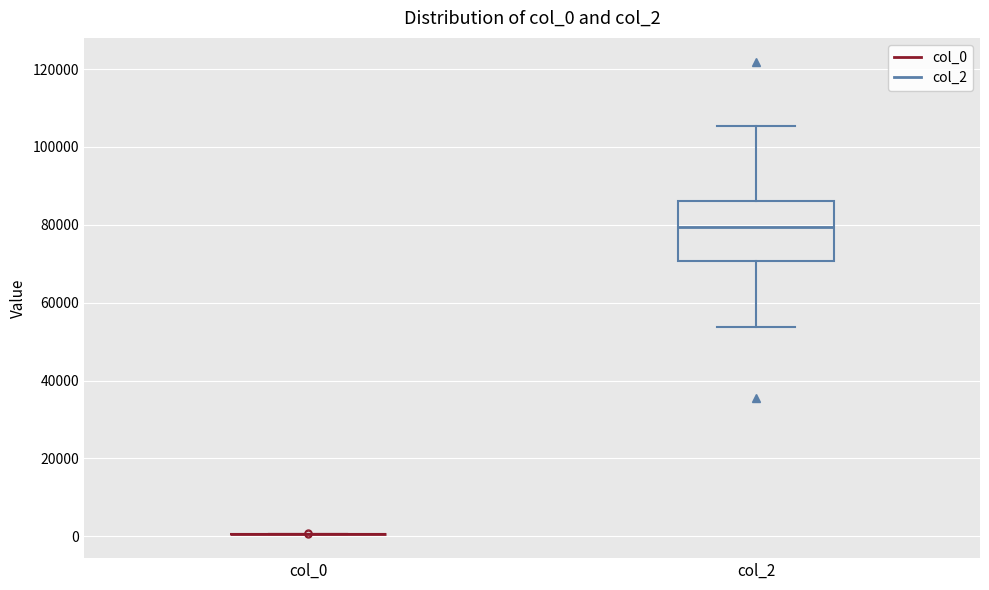

Reading left to right, transcribe this box plot: for each box, give where its median line is, the range the box spans, and where its two whiskers end, as read against the y-axis. The values are not printed on the chart, so give them approximately, as read against the axis.

col_0: box collapsed to a line at 0, whiskers 0 to 0
col_2: median 80000, box 70000 to 86000, whiskers 54000 to 106000